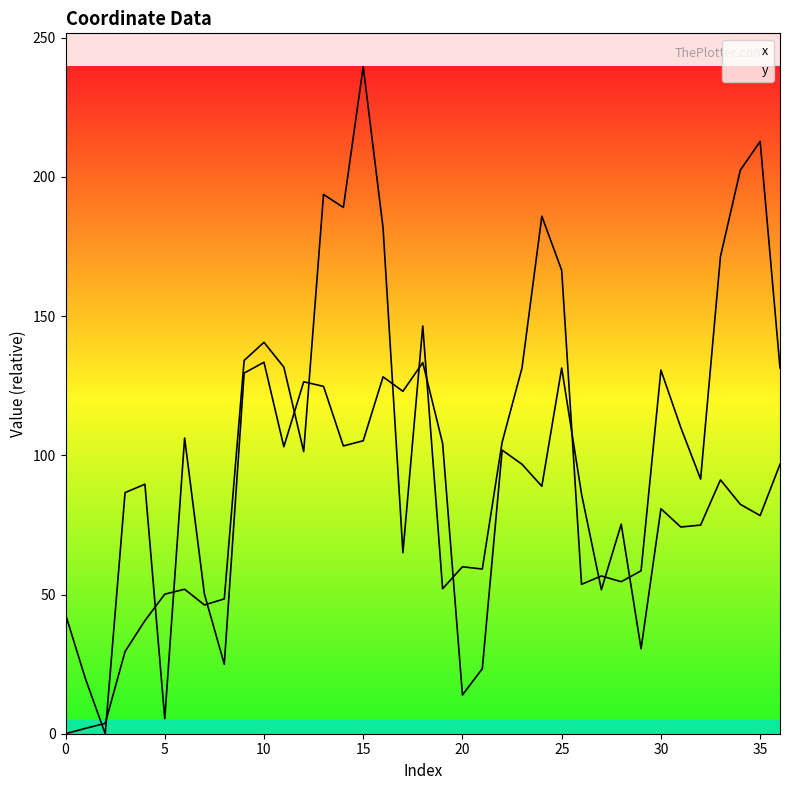

True or false: x and y intersect in this chart.

True